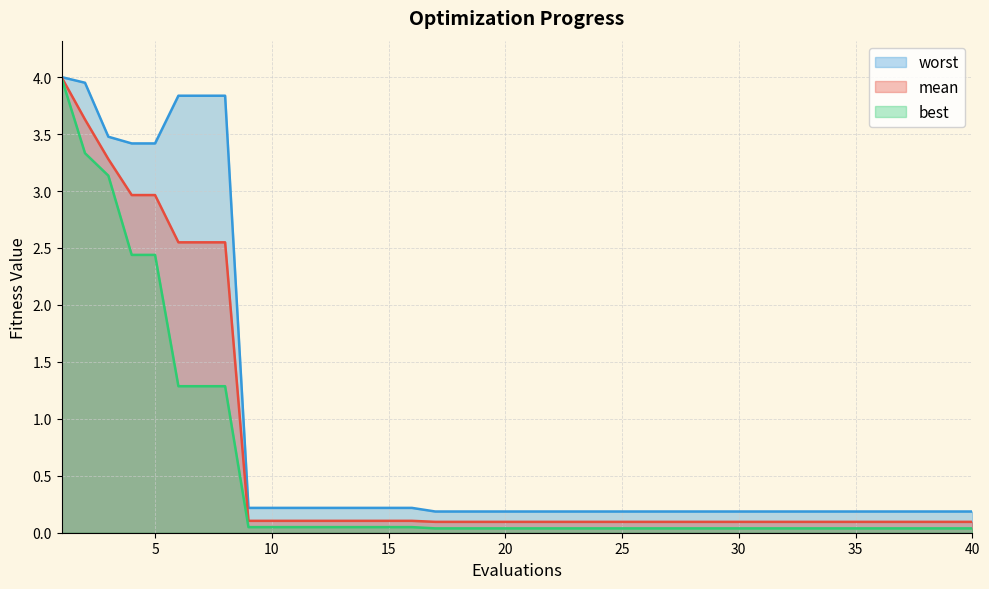

Reading right to left, transcribe all the data shown in this chart.

mean: 40=0.1	39=0.1	38=0.1	37=0.1	36=0.1	35=0.1	34=0.1	33=0.1	32=0.1	31=0.1	30=0.1	29=0.1	28=0.1	27=0.1	26=0.1	25=0.1	24=0.1	23=0.1	22=0.1	21=0.1	20=0.1	19=0.1	18=0.1	17=0.1	16=0.1	15=0.1	14=0.1	13=0.1	12=0.1	11=0.1	10=0.1	9=0.1	8=2.5	7=2.5	6=2.5	5=3.0	4=3.0	3=3.3	2=3.6	1=4.0
best: 40=0.0	39=0.0	38=0.0	37=0.0	36=0.0	35=0.0	34=0.0	33=0.0	32=0.0	31=0.0	30=0.0	29=0.0	28=0.0	27=0.0	26=0.0	25=0.0	24=0.0	23=0.0	22=0.0	21=0.0	20=0.0	19=0.0	18=0.0	17=0.0	16=0.0	15=0.0	14=0.0	13=0.0	12=0.0	11=0.0	10=0.0	9=0.0	8=1.3	7=1.3	6=1.3	5=2.4	4=2.4	3=3.1	2=3.3	1=4.0
worst: 40=0.2	39=0.2	38=0.2	37=0.2	36=0.2	35=0.2	34=0.2	33=0.2	32=0.2	31=0.2	30=0.2	29=0.2	28=0.2	27=0.2	26=0.2	25=0.2	24=0.2	23=0.2	22=0.2	21=0.2	20=0.2	19=0.2	18=0.2	17=0.2	16=0.2	15=0.2	14=0.2	13=0.2	12=0.2	11=0.2	10=0.2	9=0.2	8=3.8	7=3.8	6=3.8	5=3.4	4=3.4	3=3.5	2=4.0	1=4.0